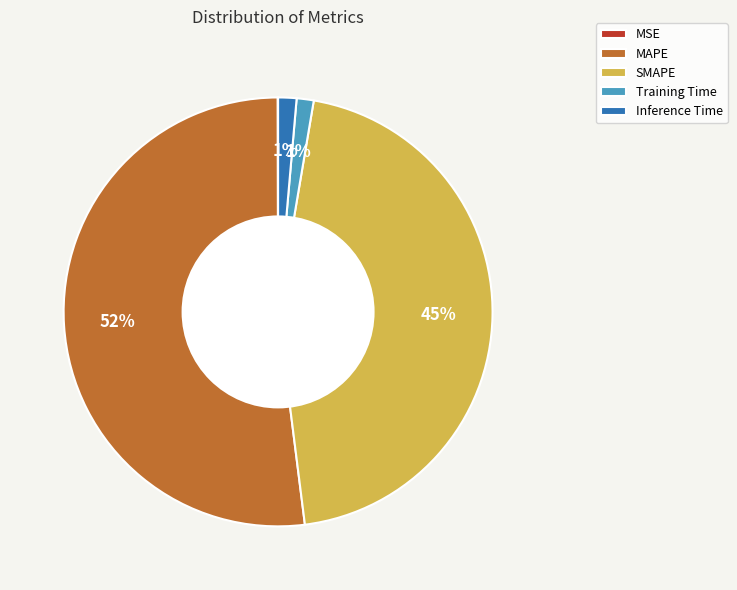

To the nearest percent, what is the average slice percentage?

20%